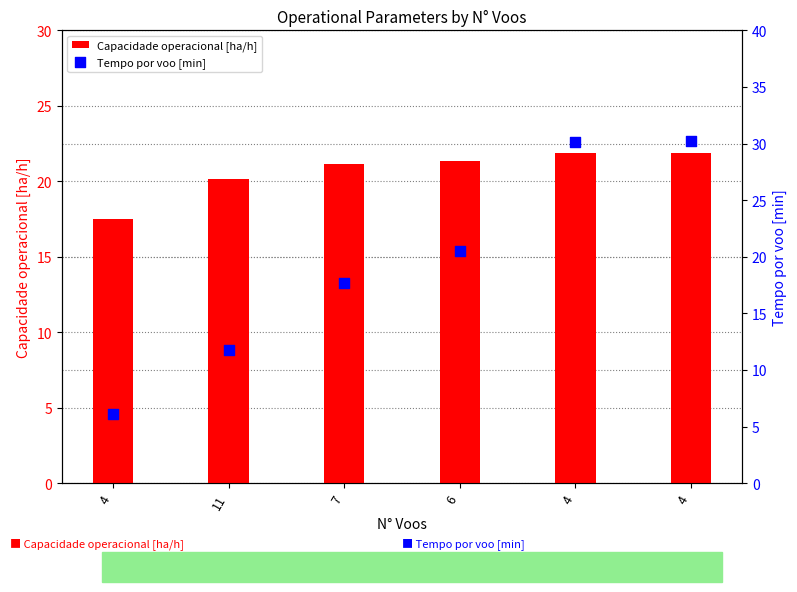

At how many categories does at least one series exceed 24?

2